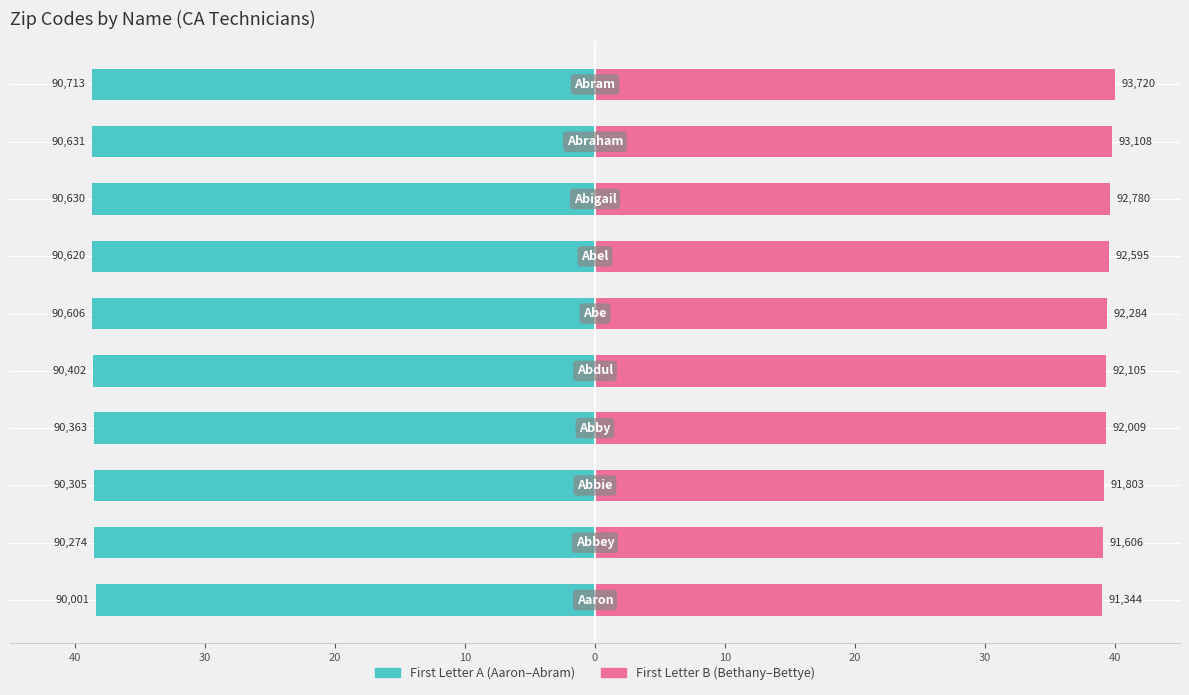

Reading left to right, transcribe all the data shown in this chart.

First Letter A: -38.4	-38.5	-38.5	-38.6	-38.6	-38.7	-38.7	-38.7	-38.7	-38.7
First Letter B: 39.0	39.1	39.2	39.3	39.3	39.4	39.5	39.6	39.7	40.0